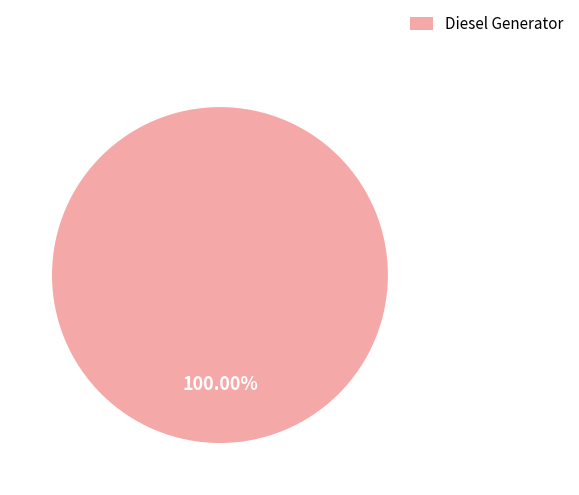

How many slices are in this pie chart?

1